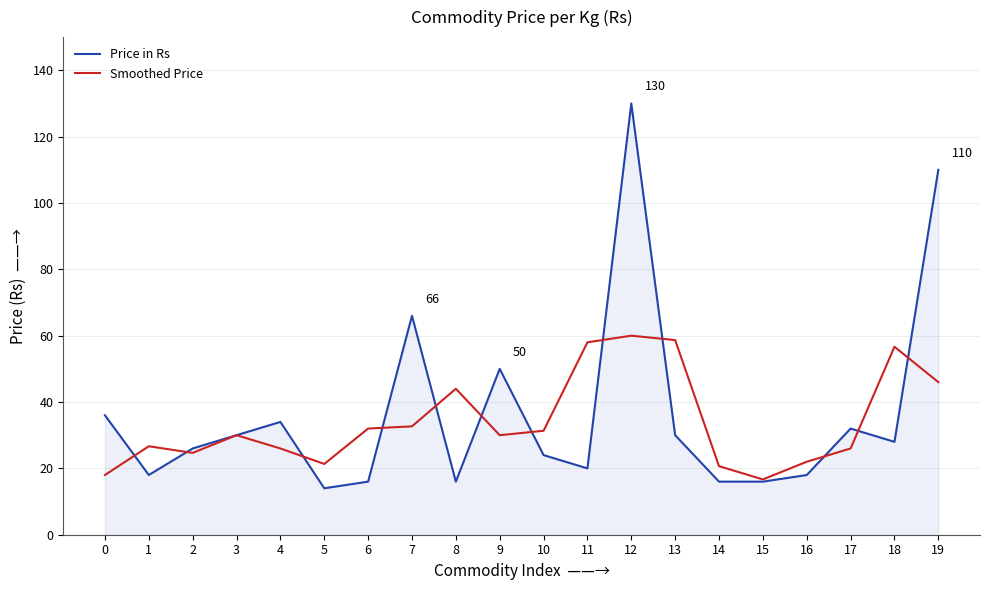

Rank the series by their maximum value, from highest to lowest.

Price in Rs, Smoothed Price